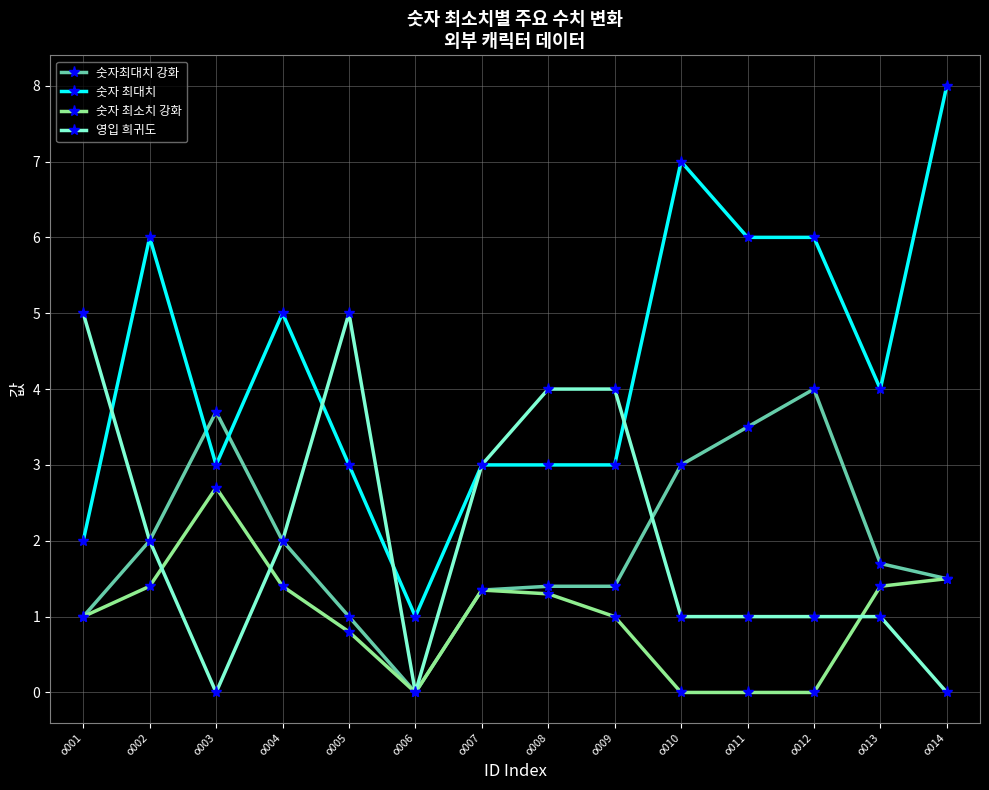

True or false: 숫자 최대치 has a value of 14.1 at o014.

False